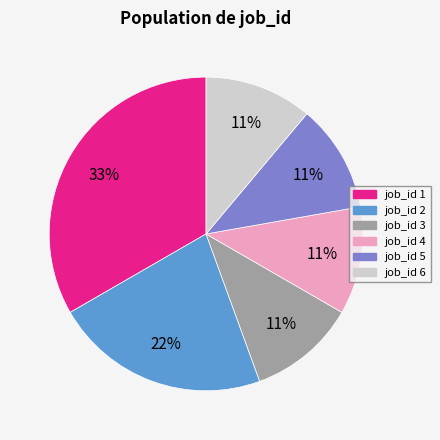

To the nearest percent, what is the average slice percentage?

17%